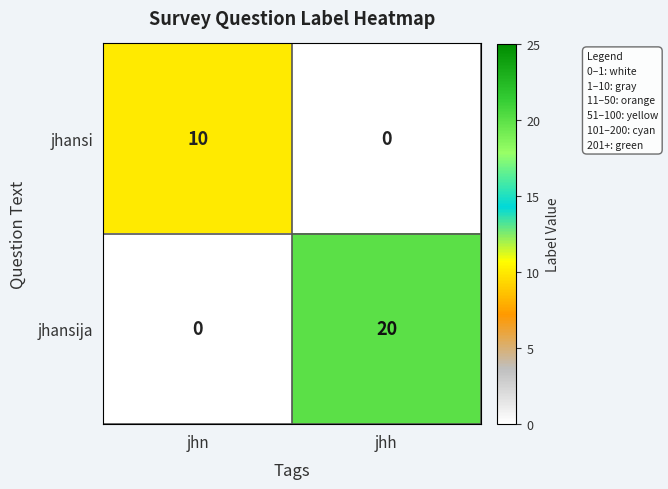

The jhansija series shows 0 at jhn. True or false?

True